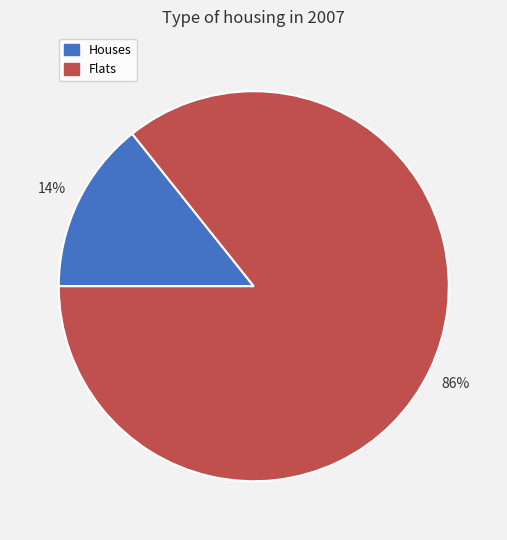

To the nearest percent, what is the average slice percentage?

50%